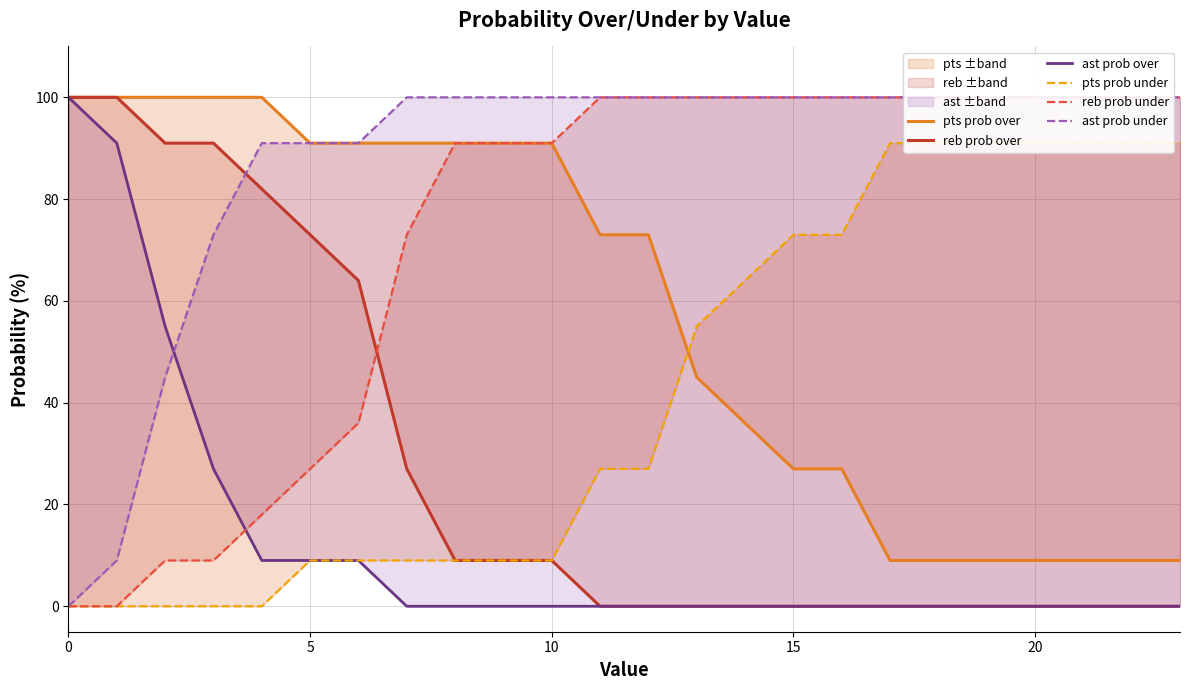

What is the value of the pts prob under point at the 7th from the left?

9